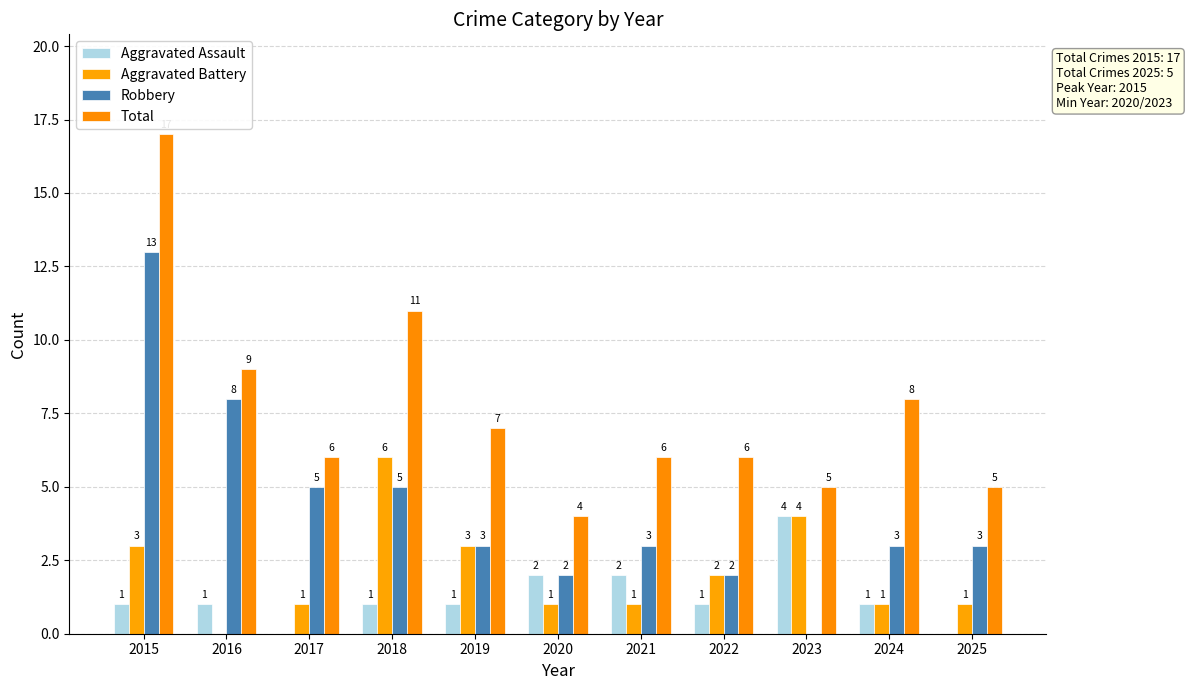

Is it true that Aggravated Battery equals 1 at 2017?

True